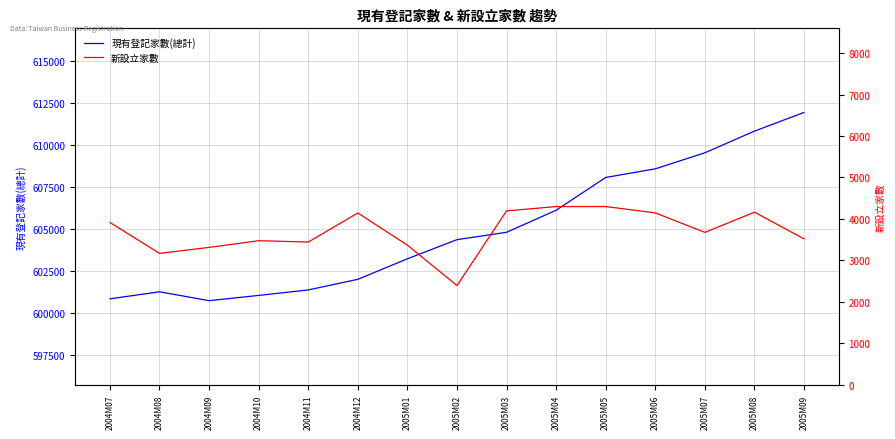

What position from the right is 2005M05?

5